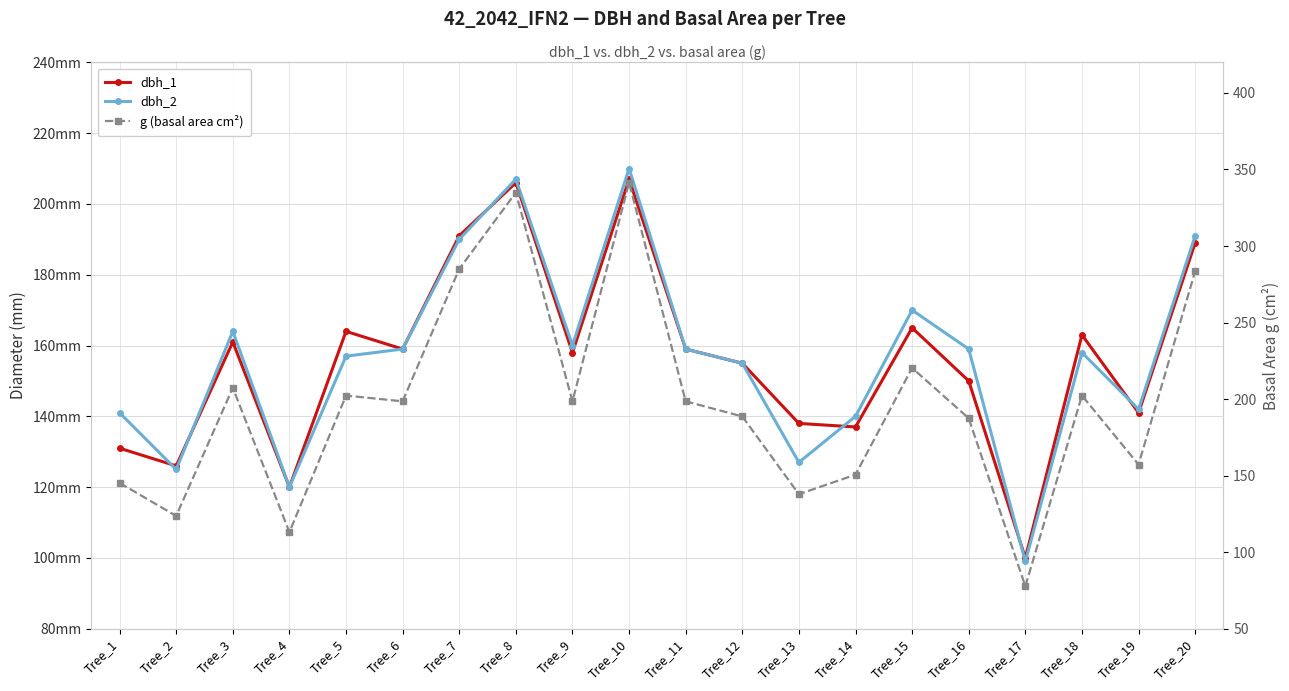

Which has a higher value, Tree_16 or Tree_15?

Tree_15